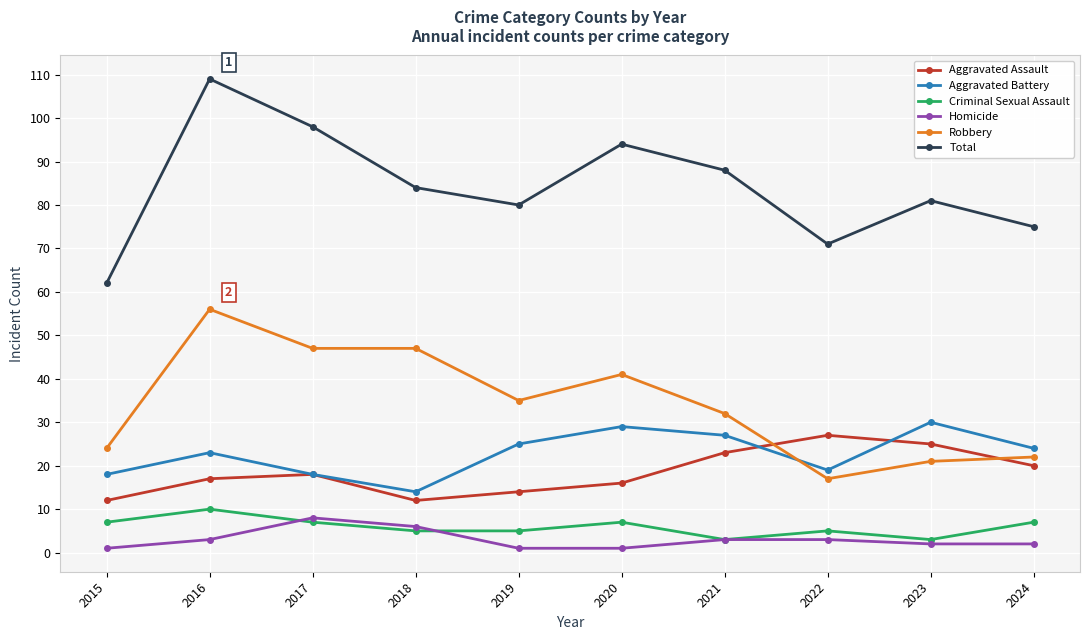

In Aggravated Battery, how many points are higher than both neighbors (excluding endpoints)?

3